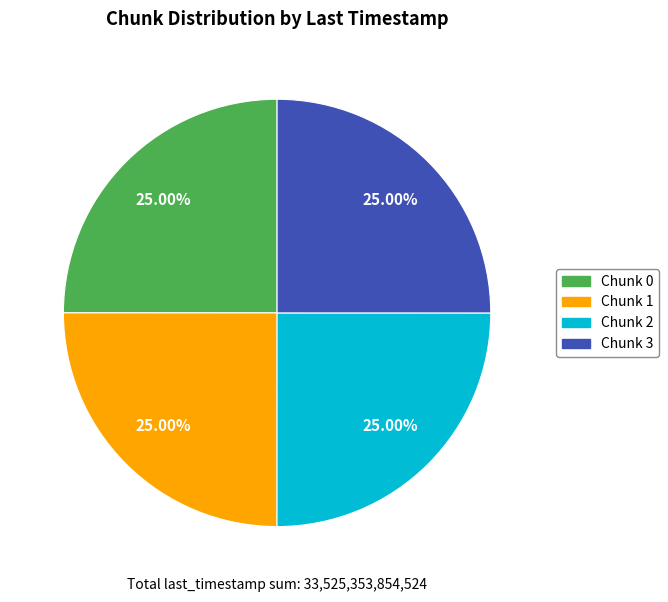

Is there a majority slice in this chart?

No